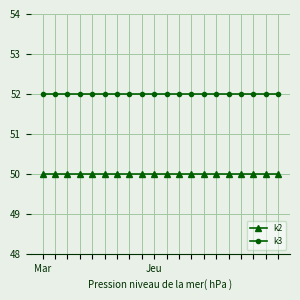

How many lines are shown in the chart?

2